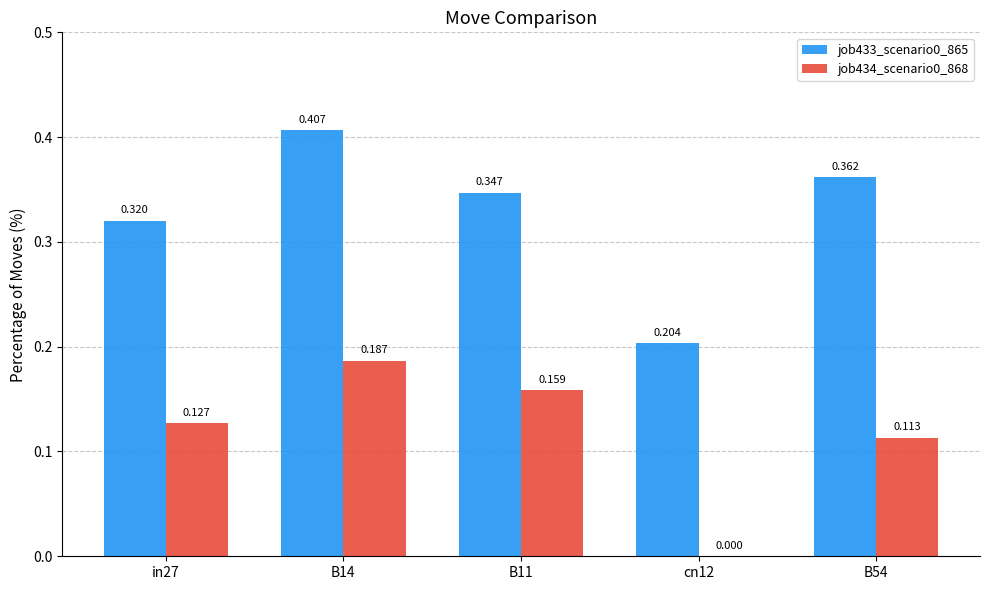

Is the value of job434_scenario0_868 at cn12 greater than the value of job433_scenario0_865 at cn12?

No